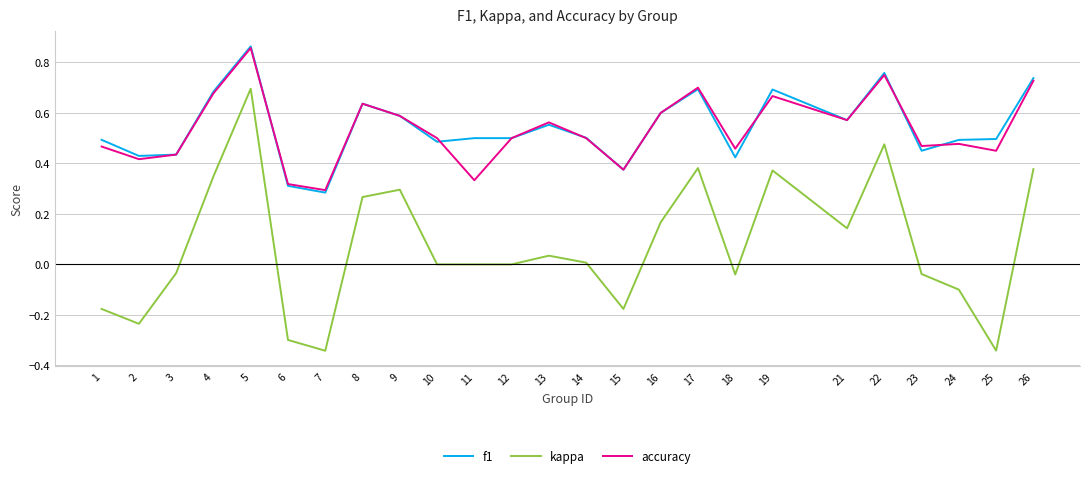

Which series changed the most between 5 and 22?

kappa